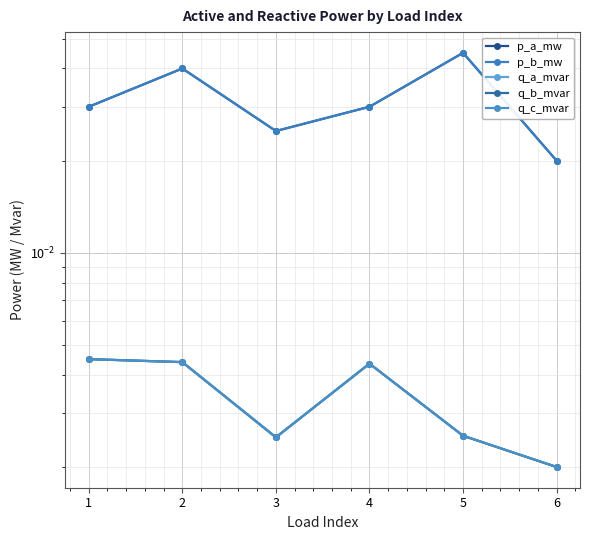

What are all the series names shown in the legend?

p_a_mw, p_b_mw, q_a_mvar, q_b_mvar, q_c_mvar